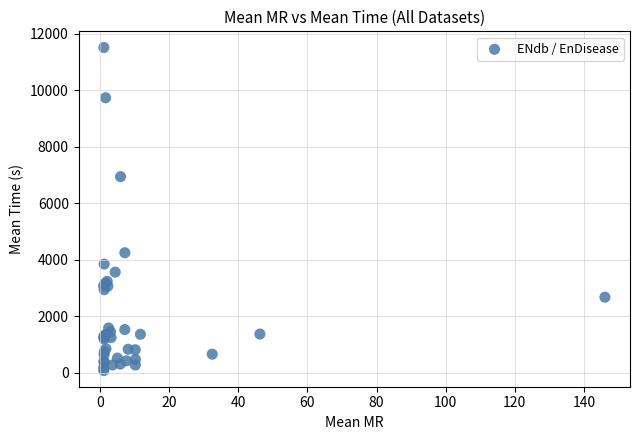

What Y value in the scatter plot is closest to 5798?

6945.1